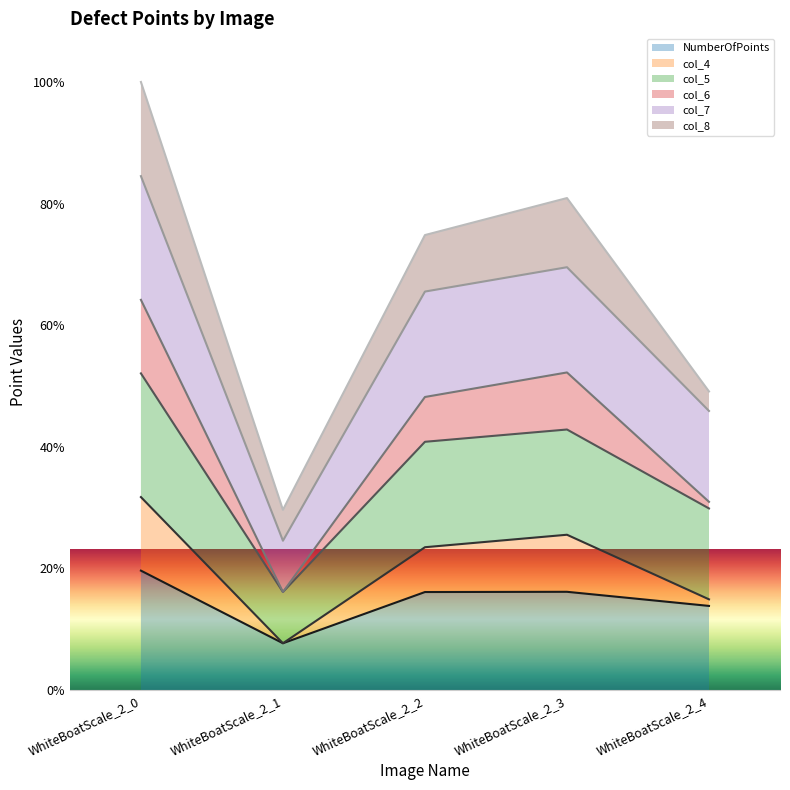

True or false: col_5 and col_4 cross at least once.

False